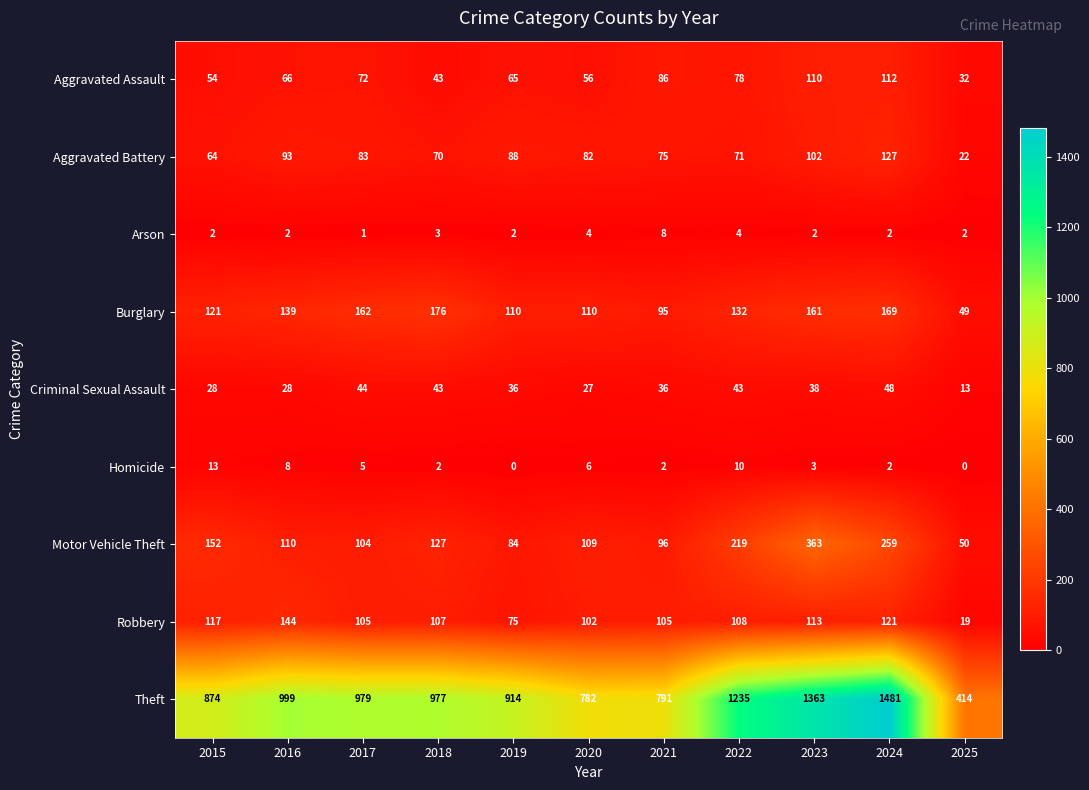

What is the average value of the Theft series?

983